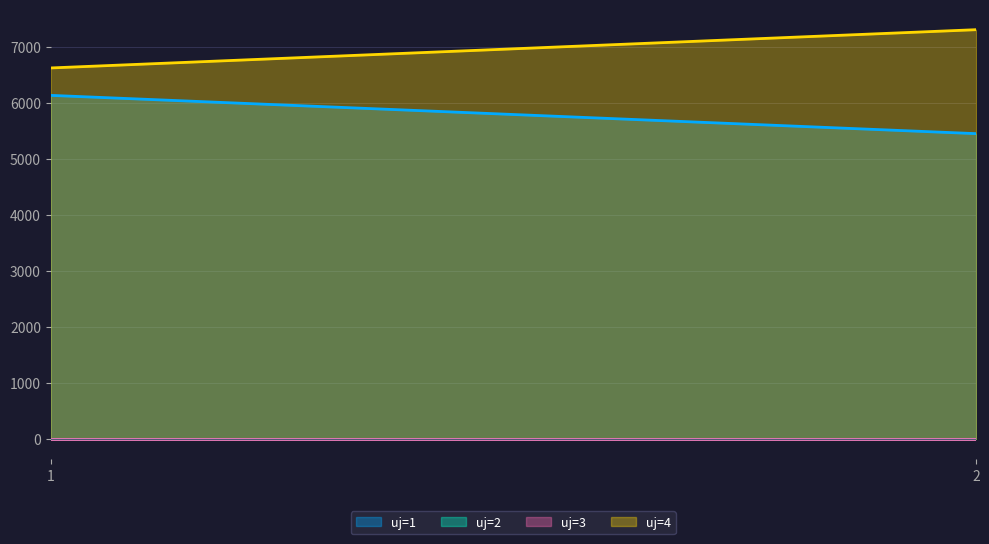

Which series has the widest spread of values?

uj=1